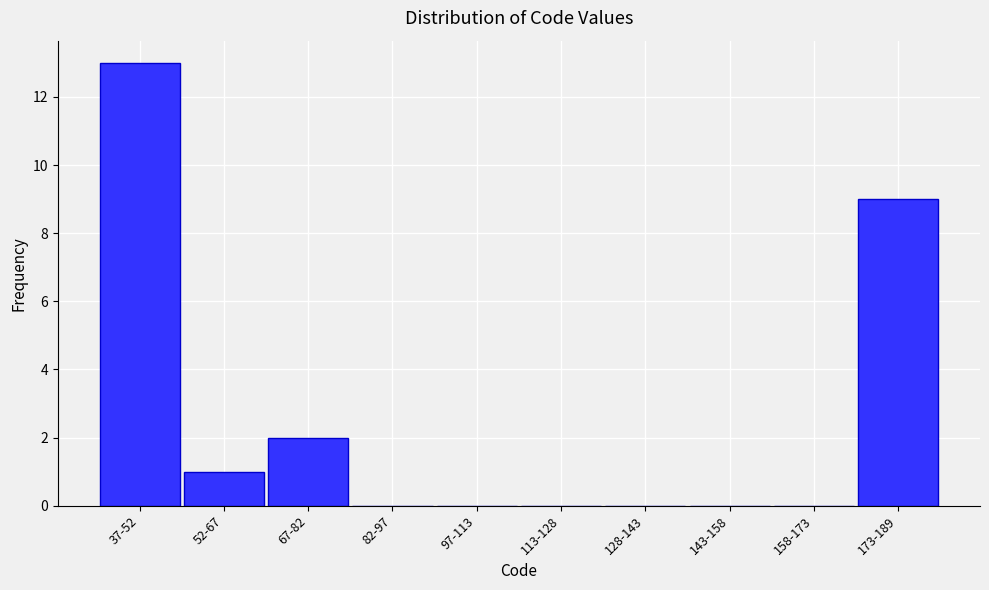

Reading right to left, transcribe all the data shown in this chart.

173-189=9	158-173=0	143-158=0	128-143=0	113-128=0	97-113=0	82-97=0	67-82=2	52-67=1	37-52=13